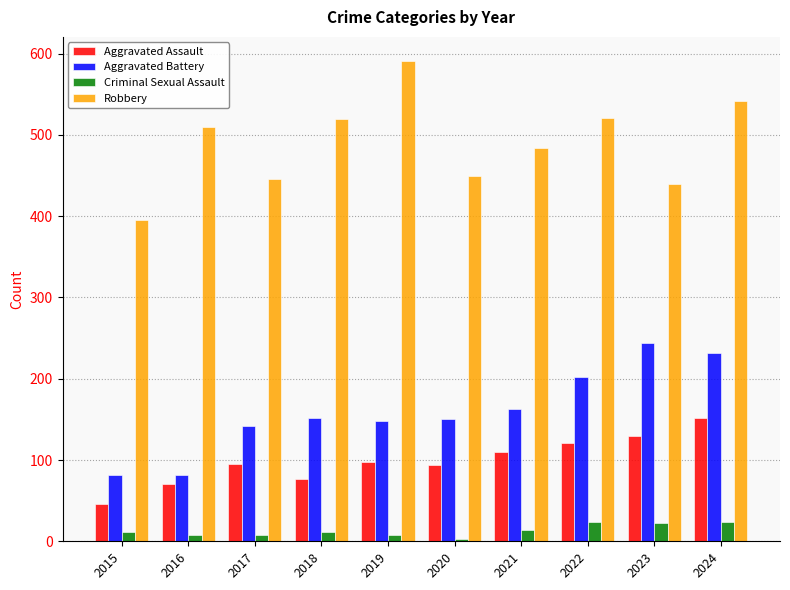

What is the difference between the maximum and second lowest values in the Criminal Sexual Assault series?

16